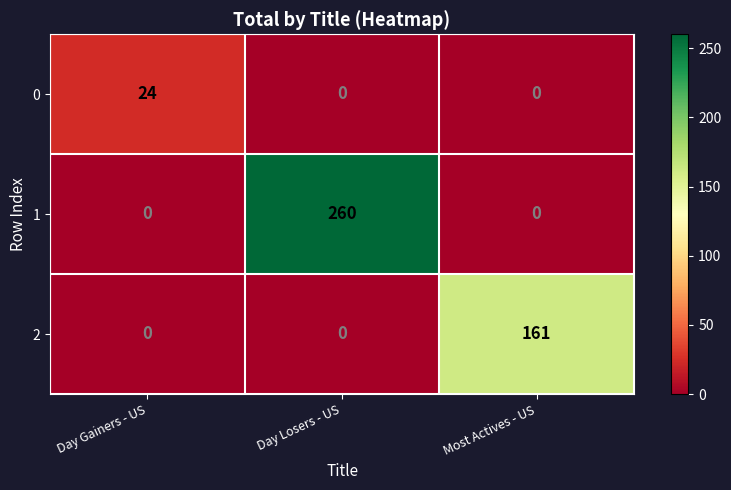

List the series in order of their peak value, highest first.

1, 2, 0